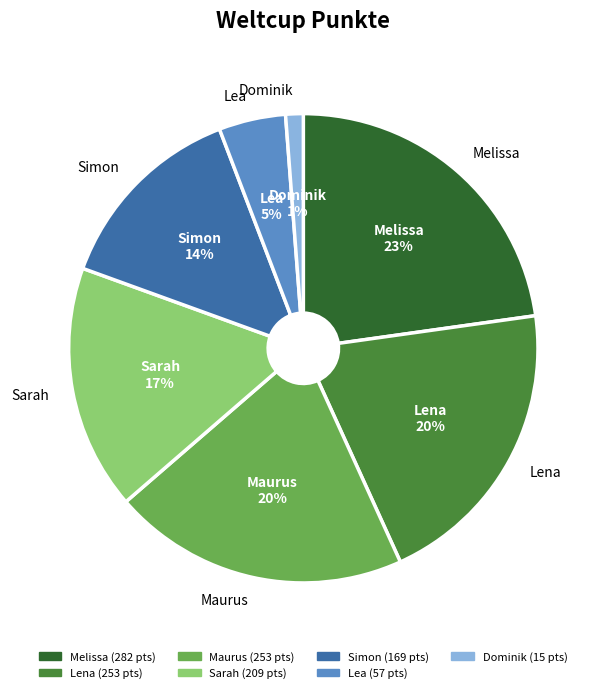

To the nearest percent, what is the average slice percentage?

14%